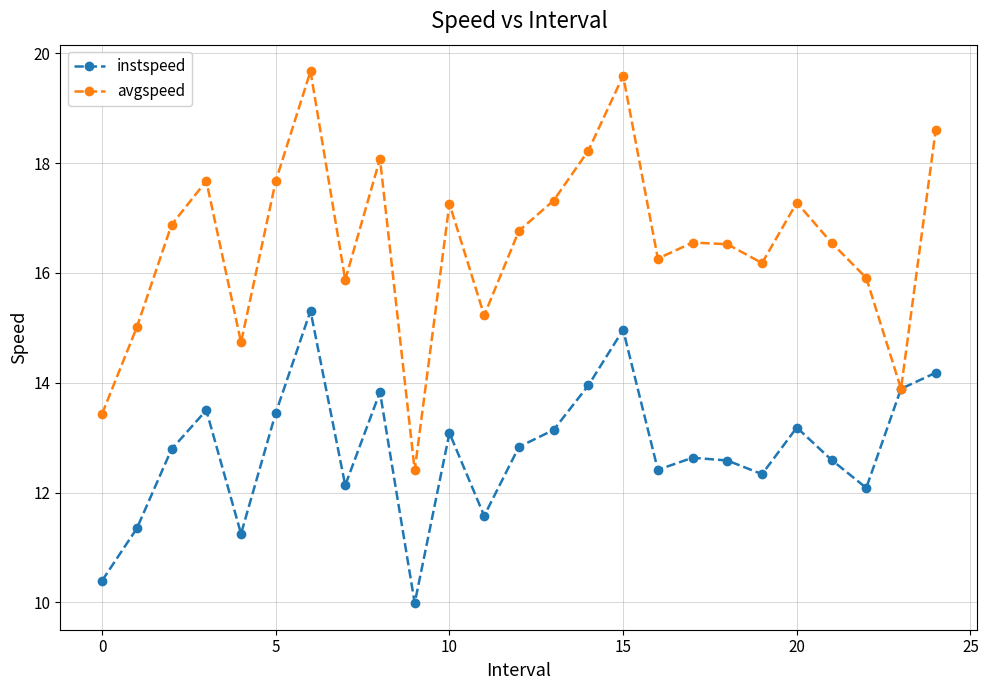

What is the smallest value displayed?

10.0